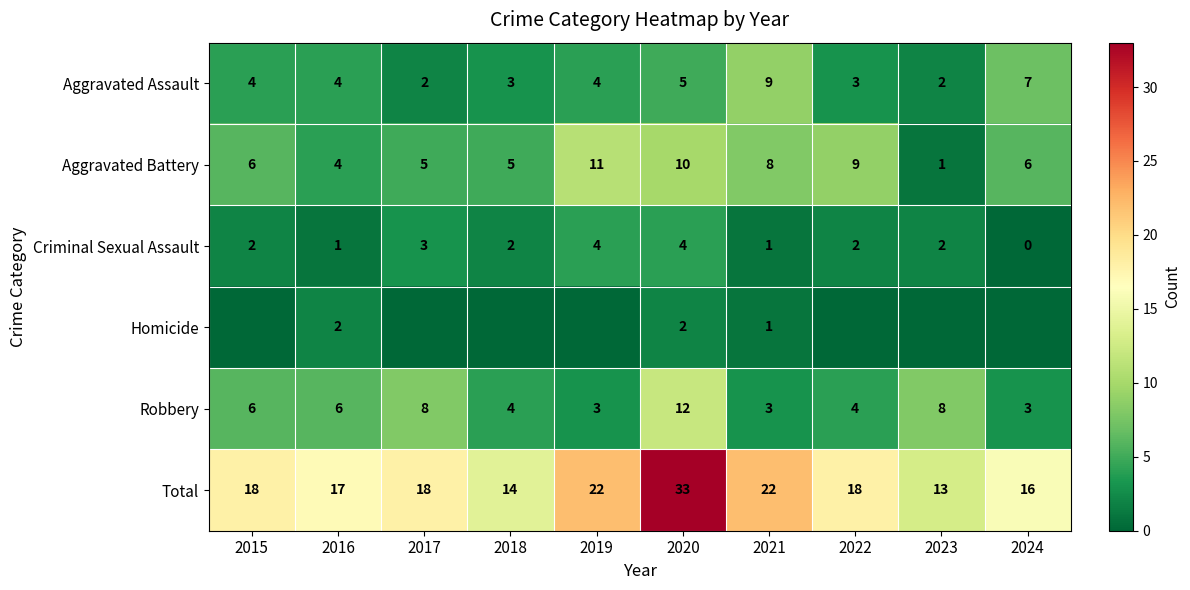

Is it true that Aggravated Assault equals 2 at 2023?

True